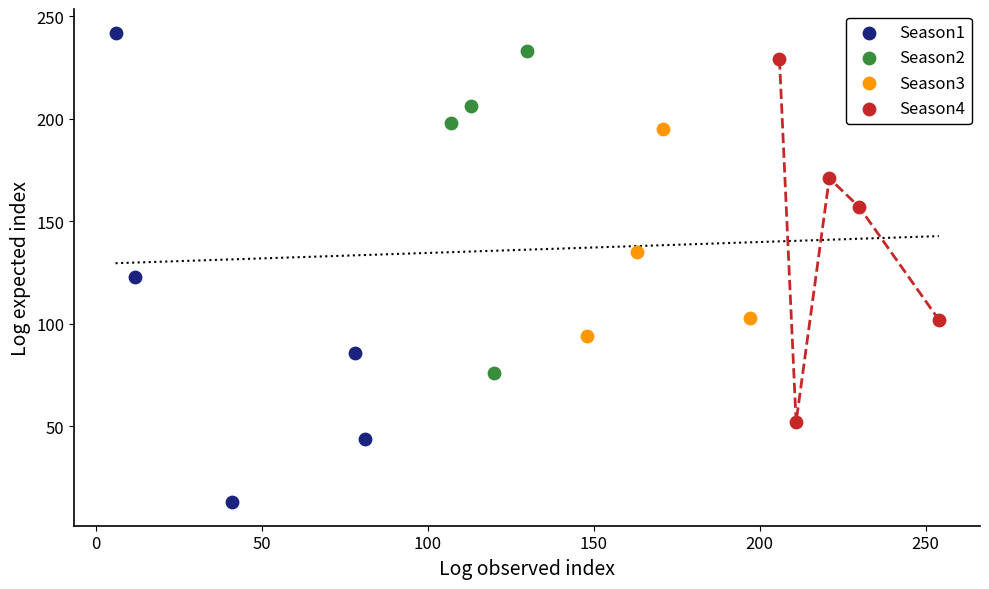

Which series reaches the minimum Y coordinate?

Season1